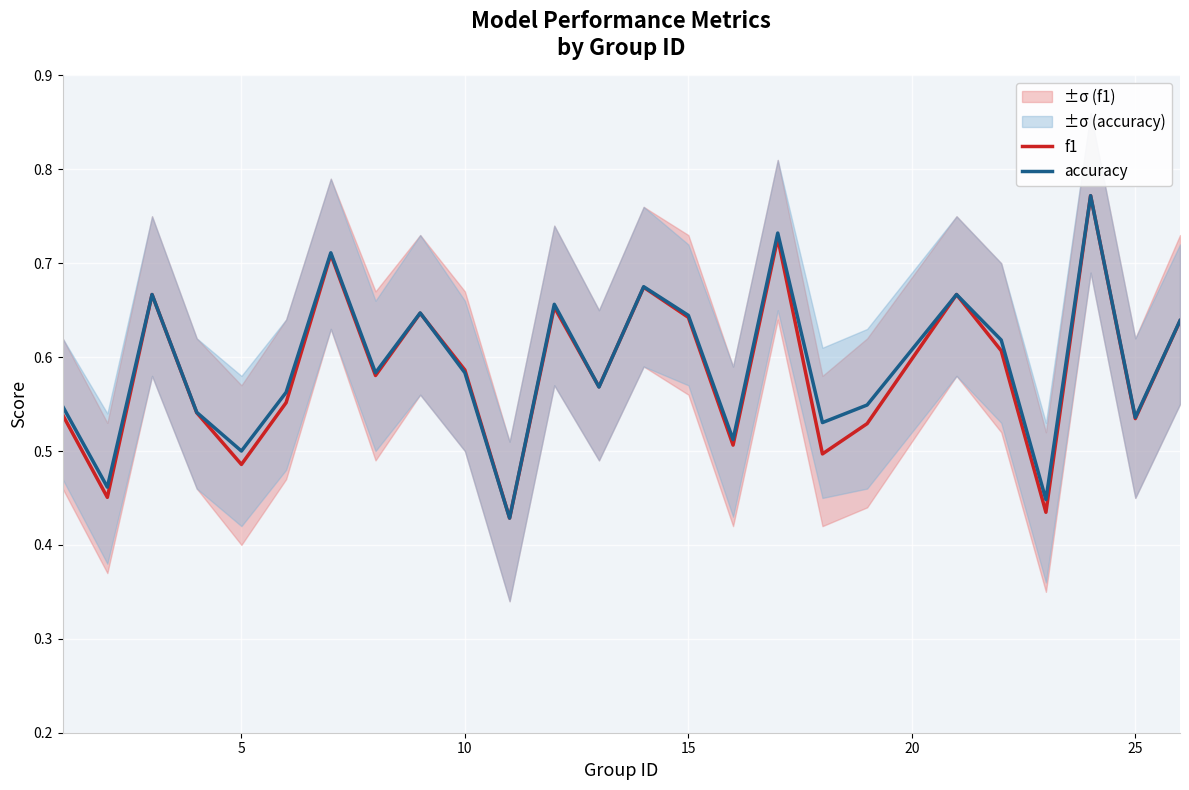

Is it true that f1 equals 1.0 at 15?

False